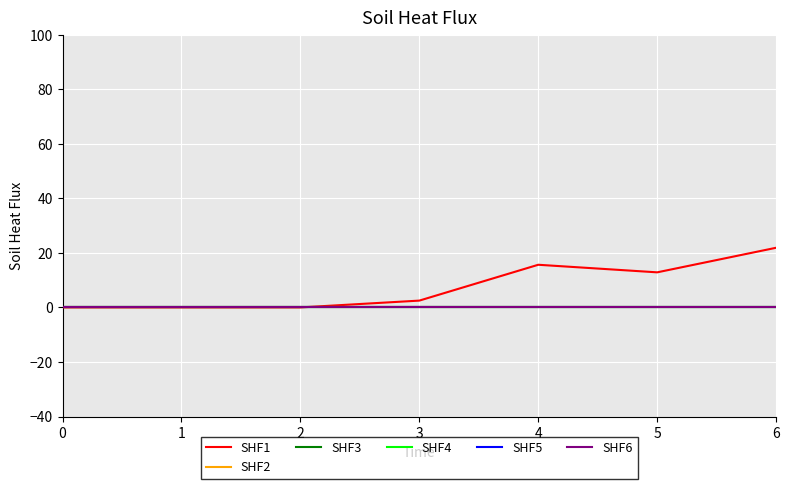

The value of SHF1 at 1 is 0.0. True or false?

True